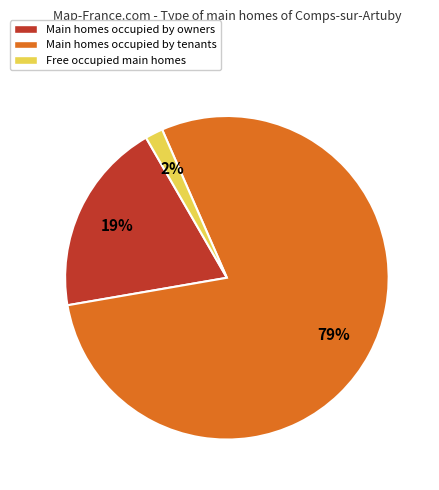

Does any single category account for the majority?

Yes